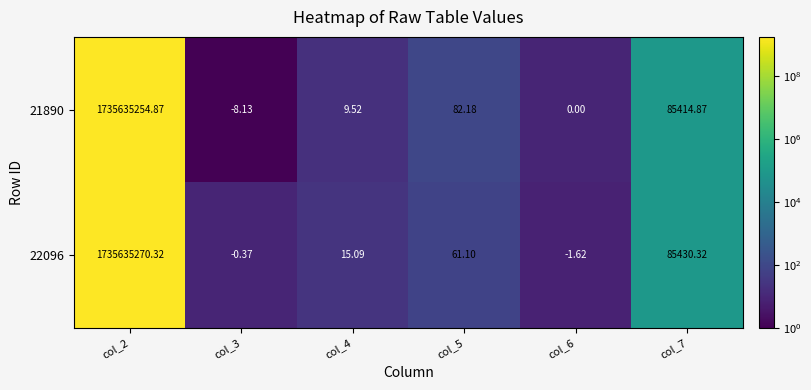

Reading right to left, transcribe all the data shown in this chart.

21890: col_7=85414.9	col_6=0.0	col_5=82.2	col_4=9.5	col_3=-8.1	col_2=1735635254.9
22096: col_7=85430.3	col_6=-1.6	col_5=61.1	col_4=15.1	col_3=-0.4	col_2=1735635270.3